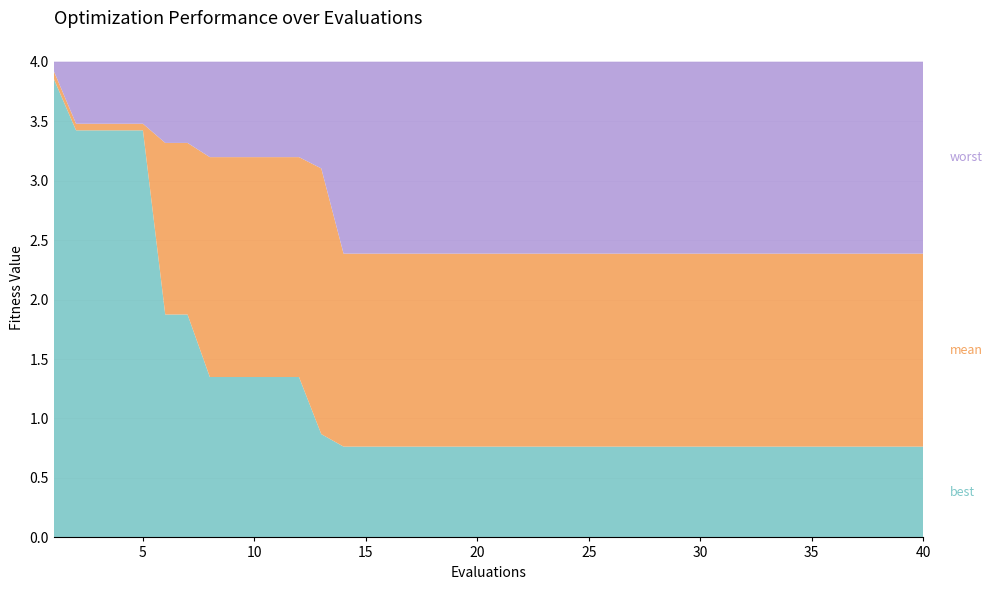

What is the total value across all series at 30?

4.0